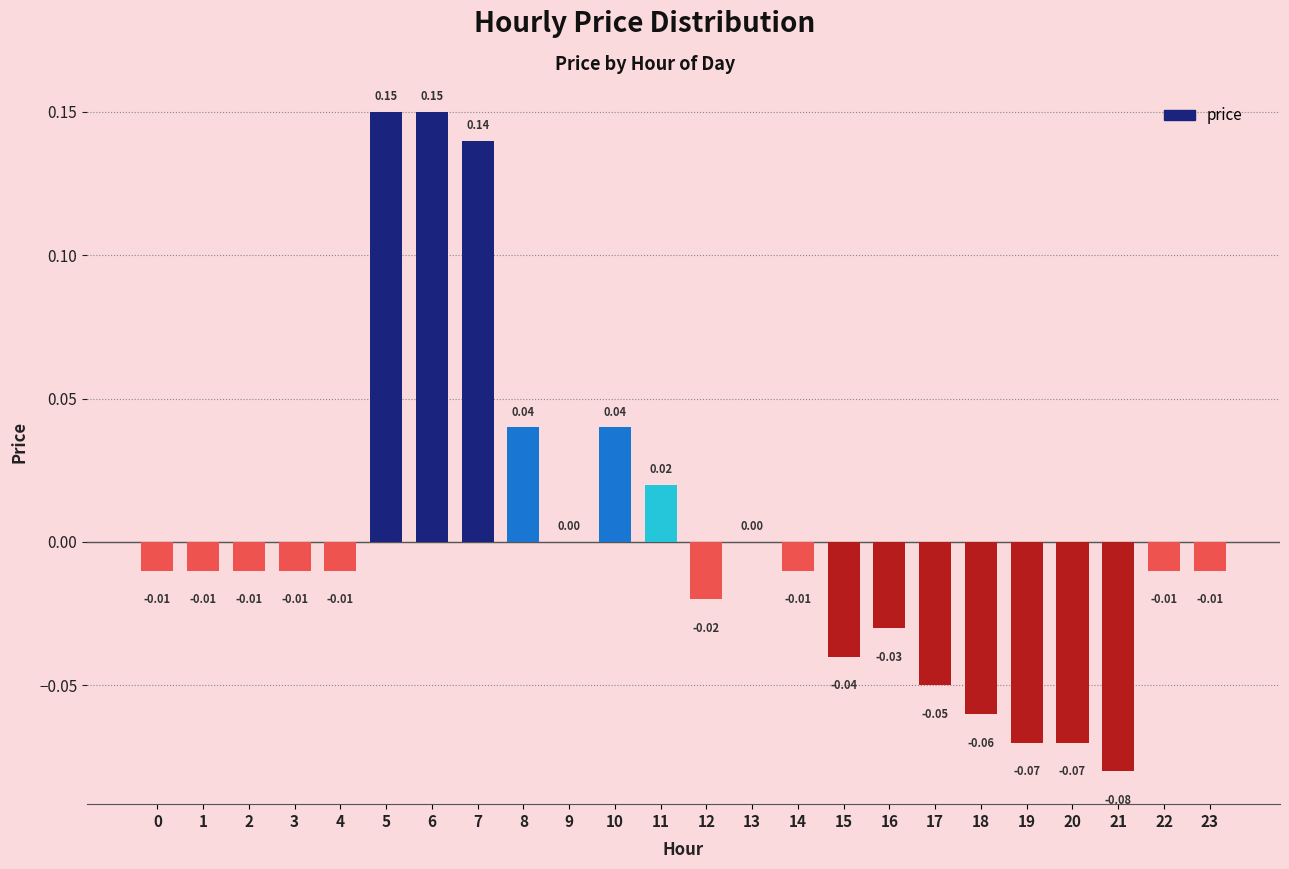

What is the change in value from 20 to 22?

+0.1